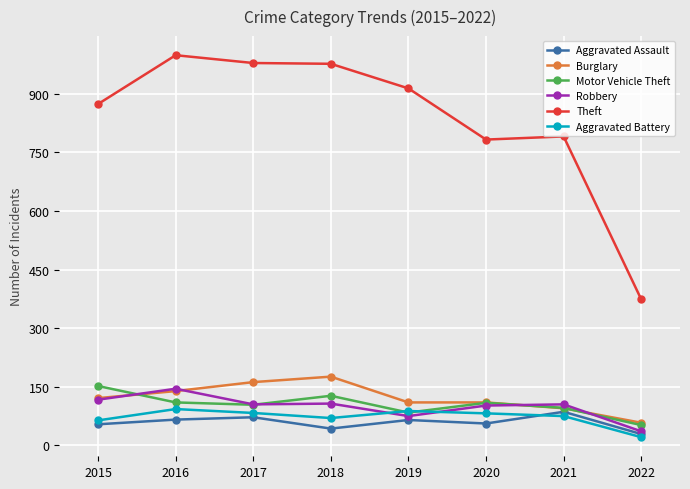

The value of Aggravated Battery at 2020 is 17. True or false?

False